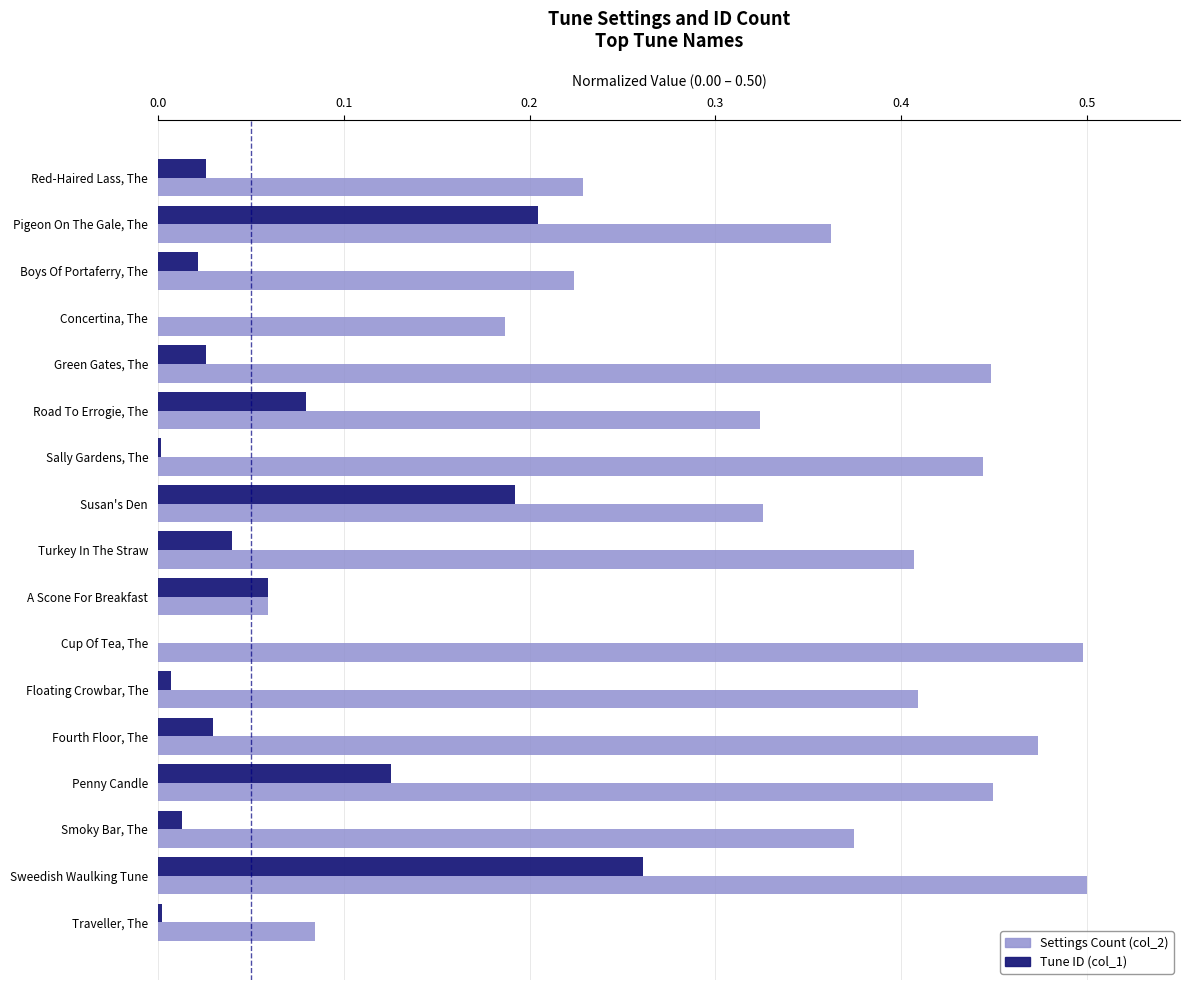

At which category is the sum across all series the highest?

Sweedish Waulking Tune